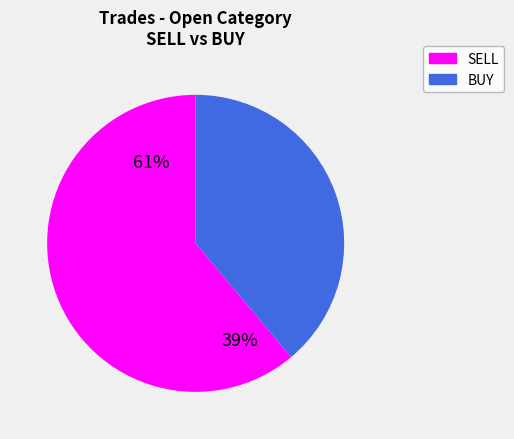

Which has a higher value, SELL or BUY?

SELL